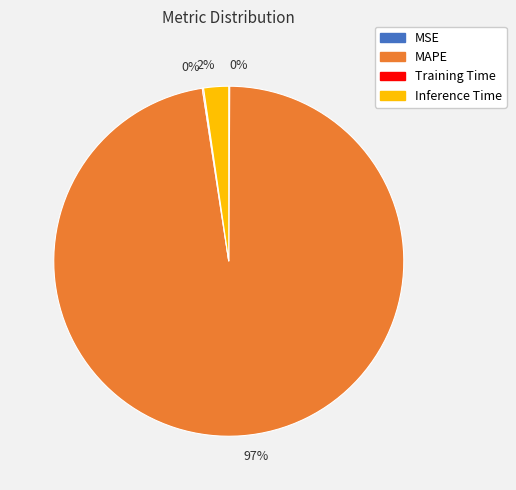

True or false: MAPE accounts for 97% of the total.

True